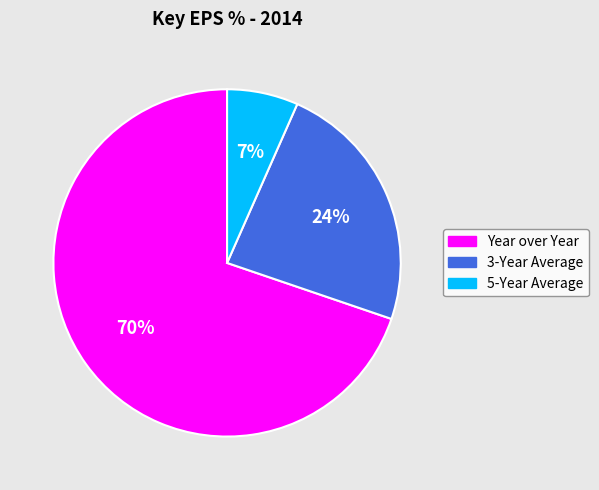

The 3-Year Average slice represents 10% of the pie. True or false?

False